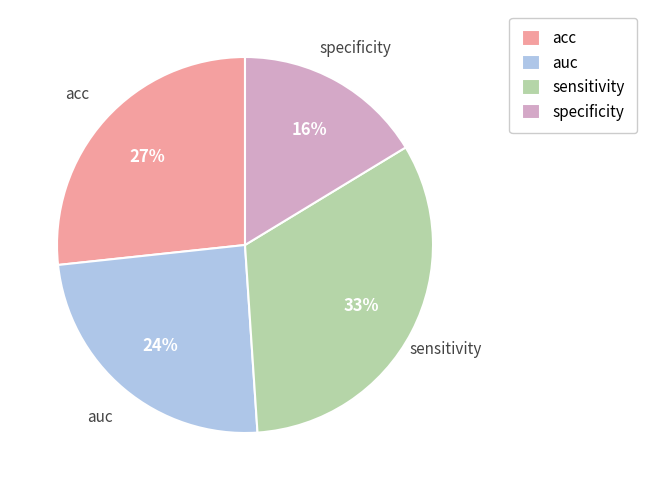

To the nearest percent, what is the average slice percentage?

25%